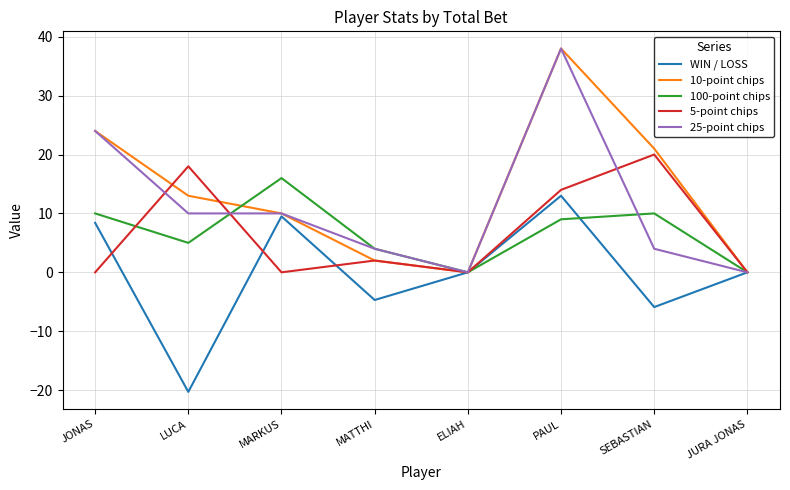

What is the greatest value displayed?

38.0